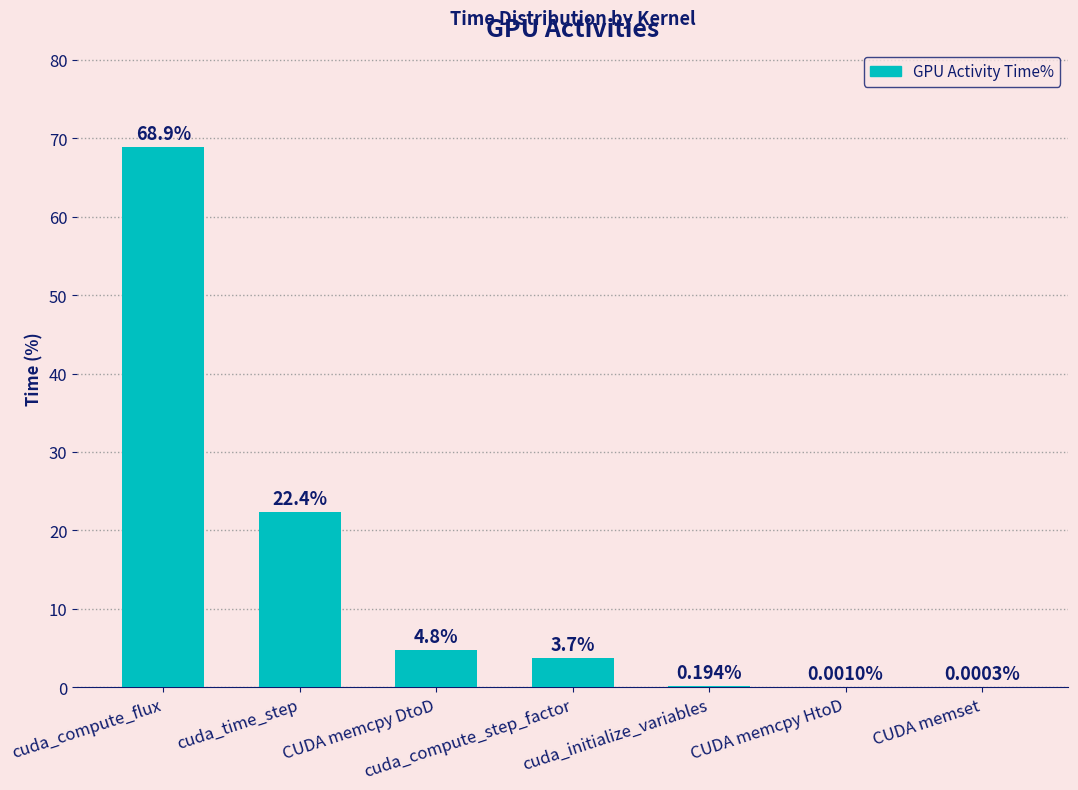

True or false: the data shows 68.9 at cuda_compute_flux.

True